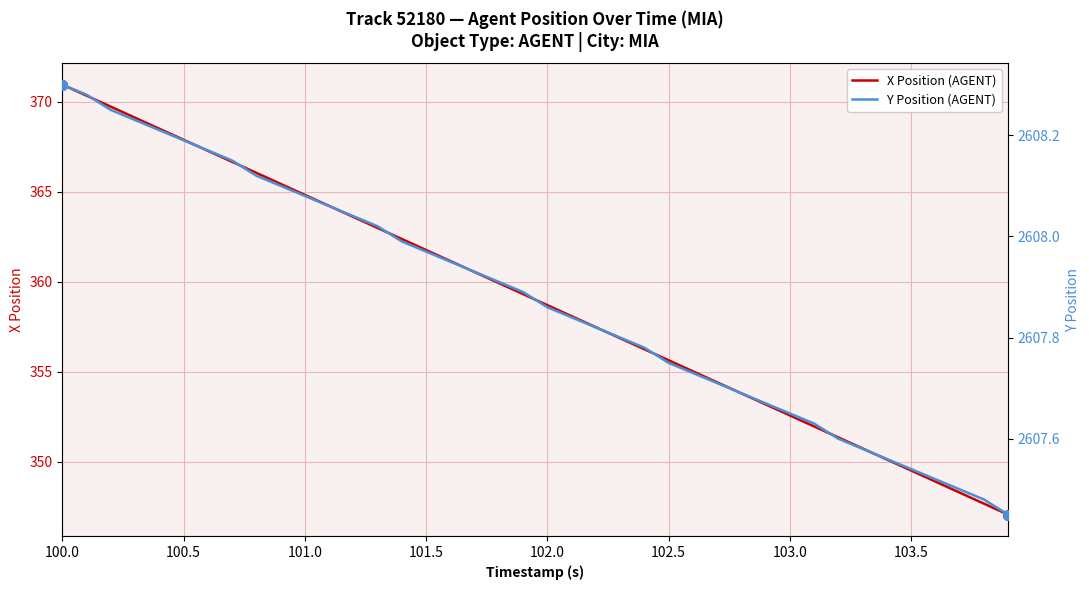

The value of X Position (AGENT) at 103.5 is 615.9. True or false?

False